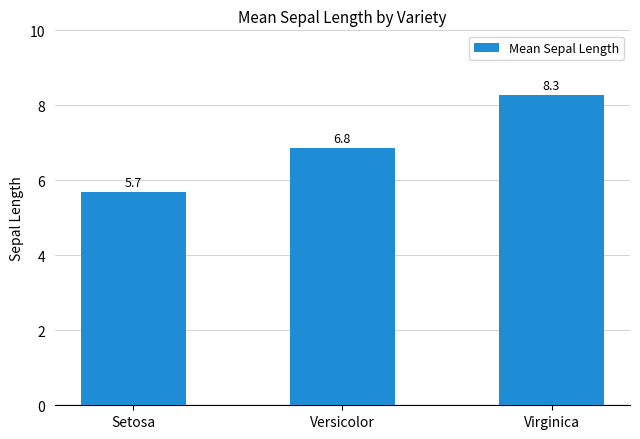

The chart shows a value of 10.2 at Versicolor. True or false?

False